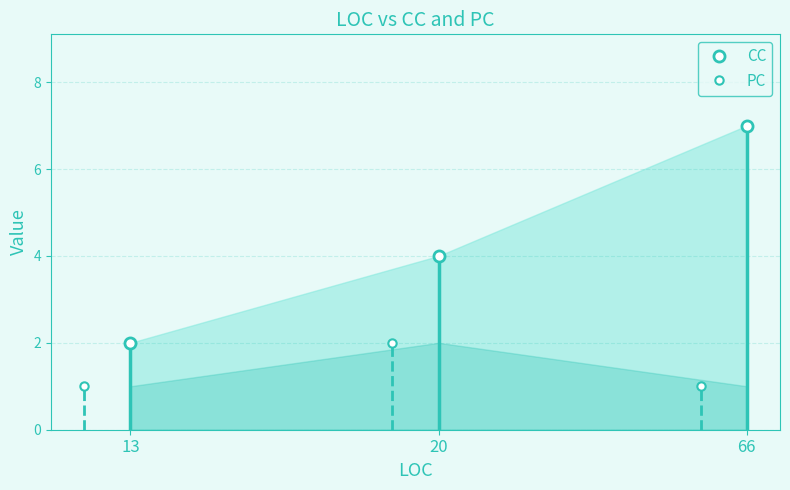

Where is PC nearest to the value 1?

13